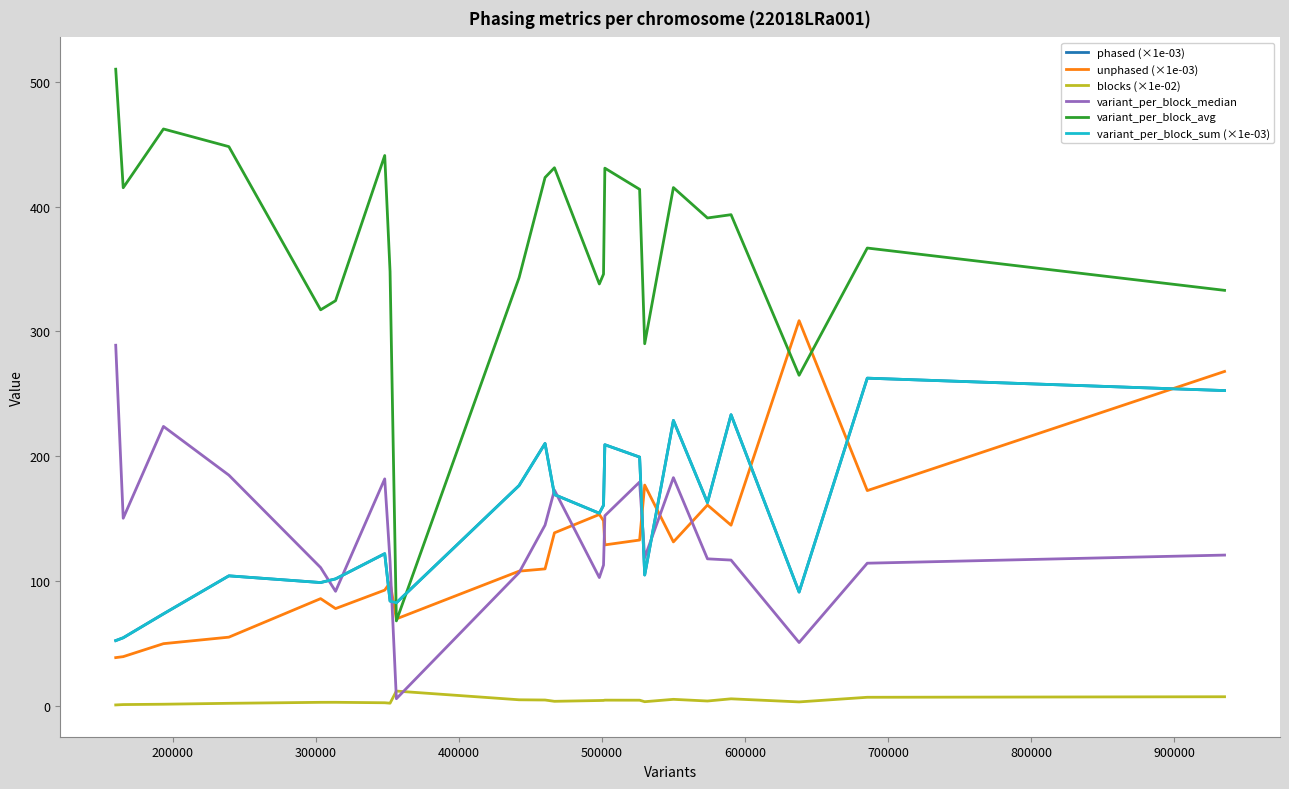

True or false: variant_per_block_sum (×1e-03) and blocks (×1e-02) cross at least once.

False